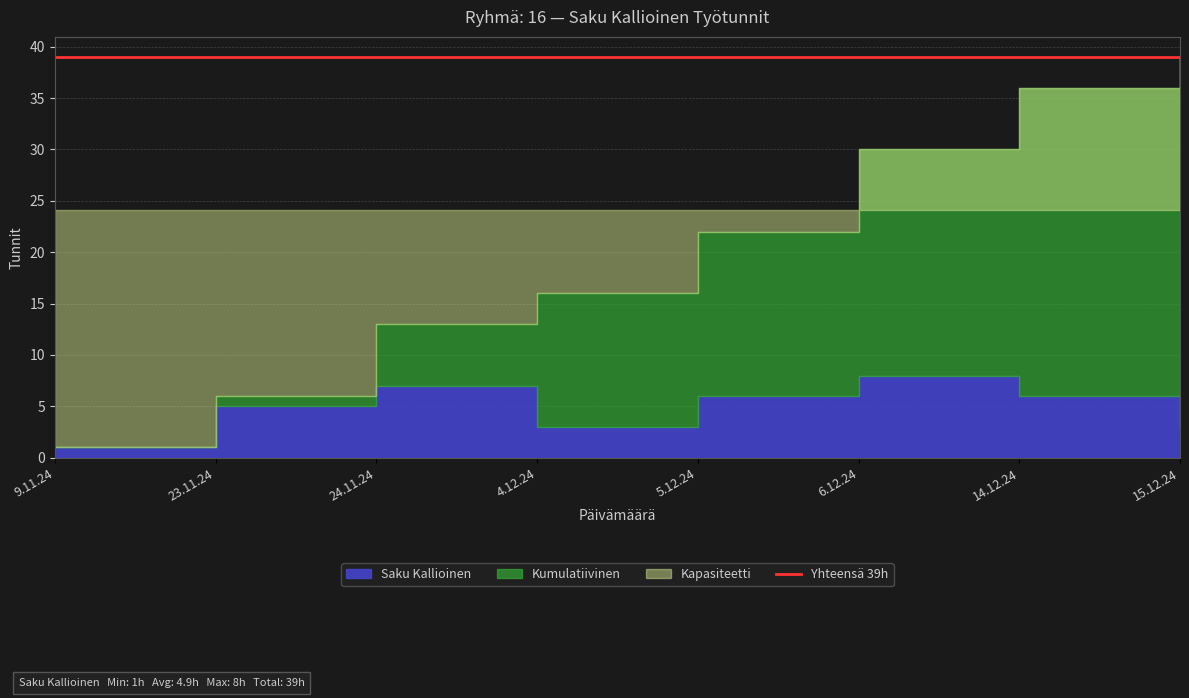

What is the value of the 4th point from the left?

3